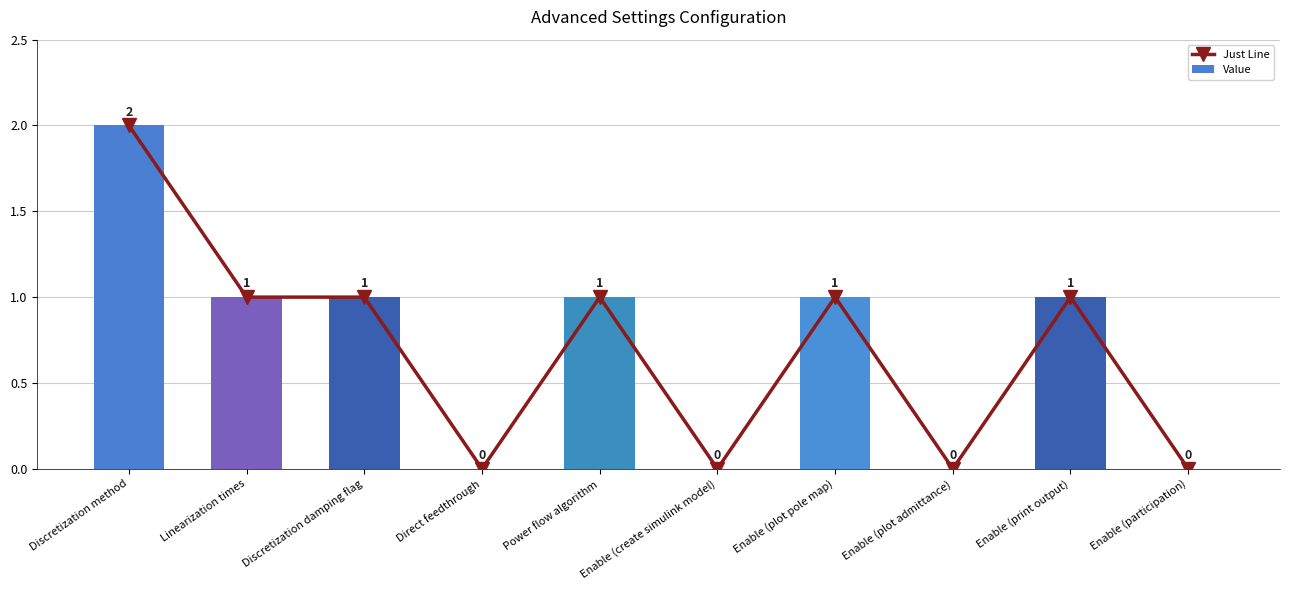

Is the value of Value at Enable (plot pole map) greater than the value of Just Line at Enable (plot admittance)?

Yes